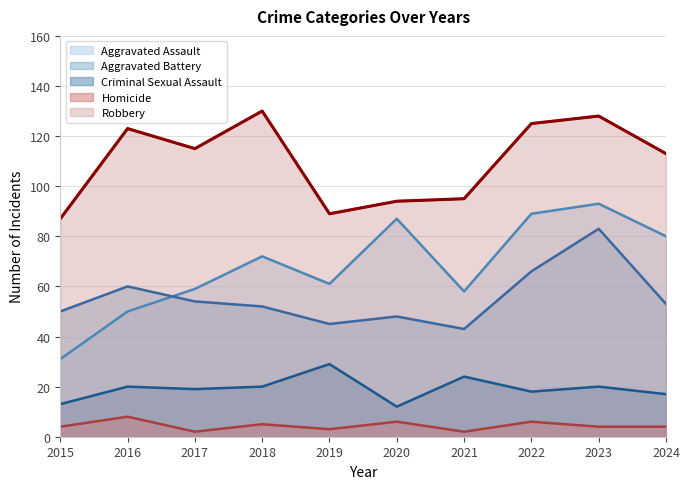

What is the spread (max minus min) of values at 2024?

109